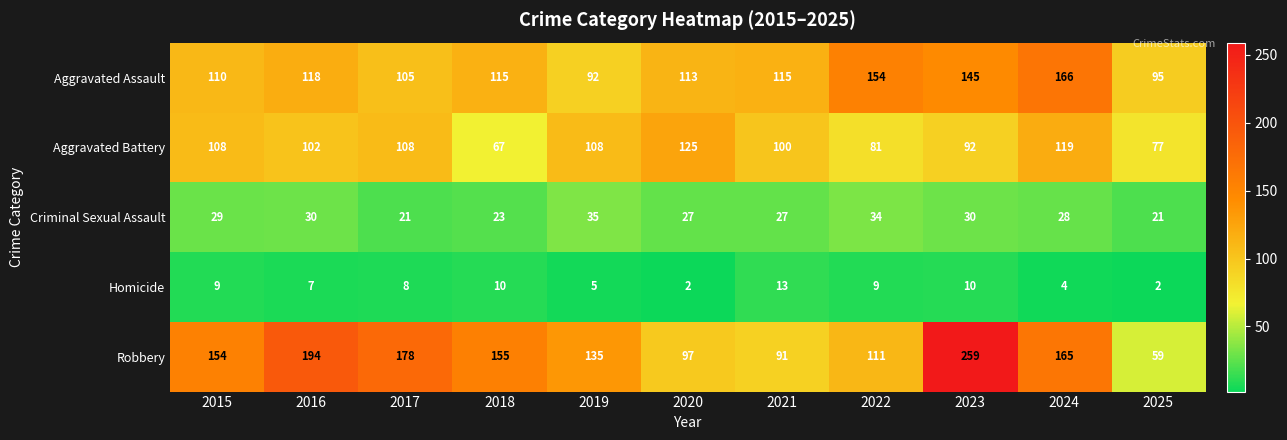

What value does the Aggravated Assault series have at 2020?

113